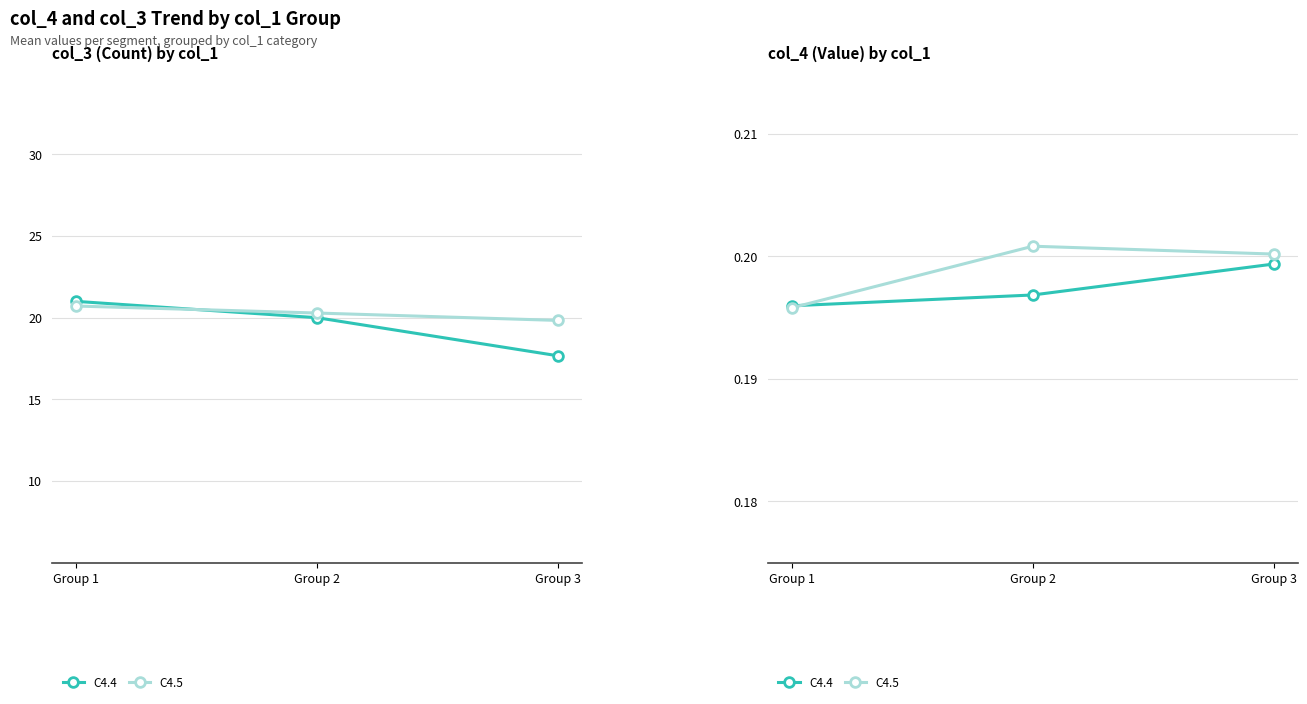

At which category is the sum across all series the highest?

Group 3